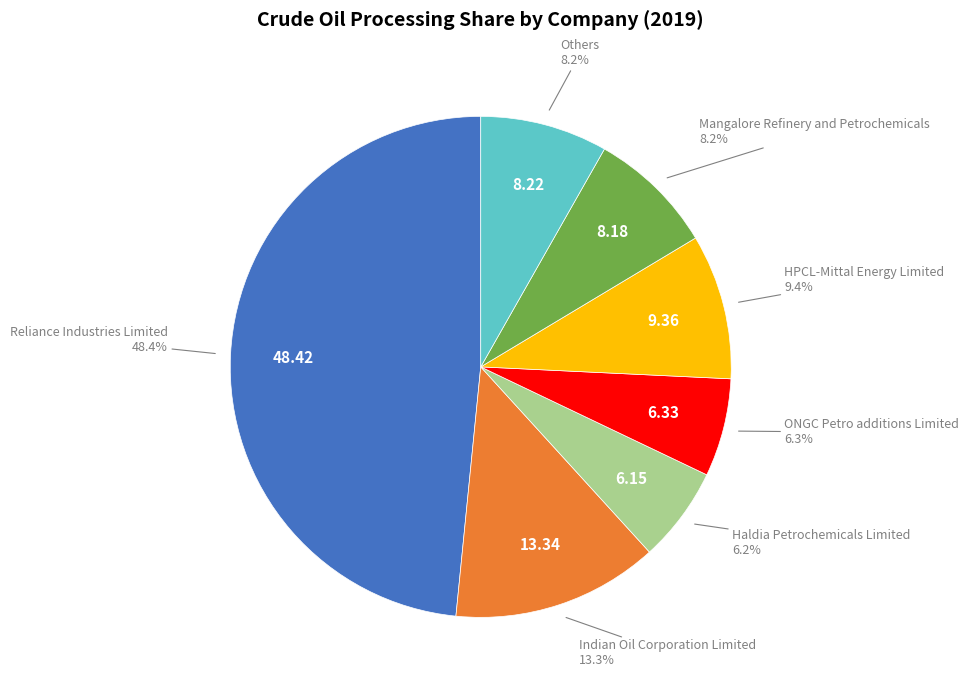

Is there any slice that represents more than half of the pie?

No